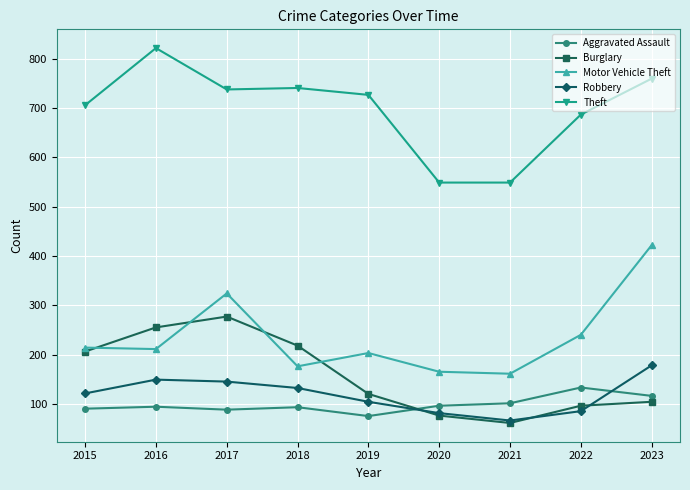

What is the spread (max minus min) of values at 2019?

652